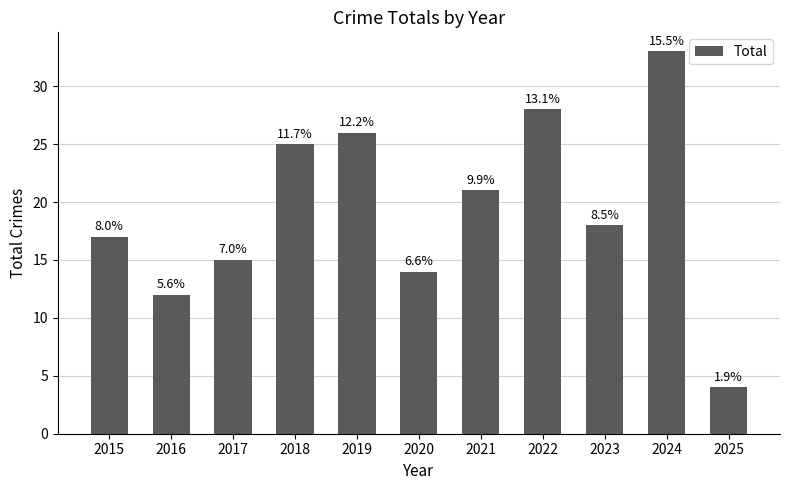

Rank the categories by value from lowest to highest.

2025, 2016, 2020, 2017, 2015, 2023, 2021, 2018, 2019, 2022, 2024